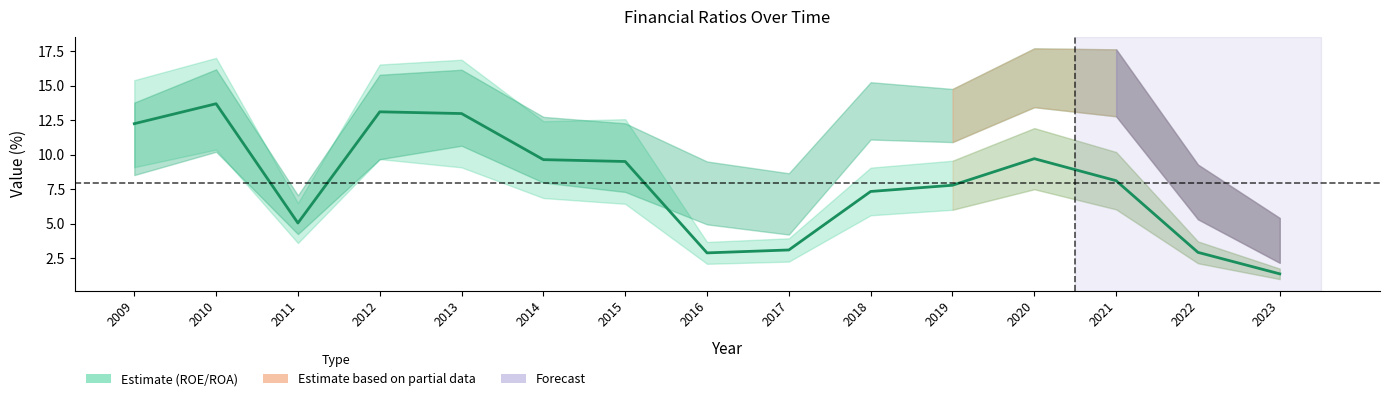

Count the number of values greater than 8.

8